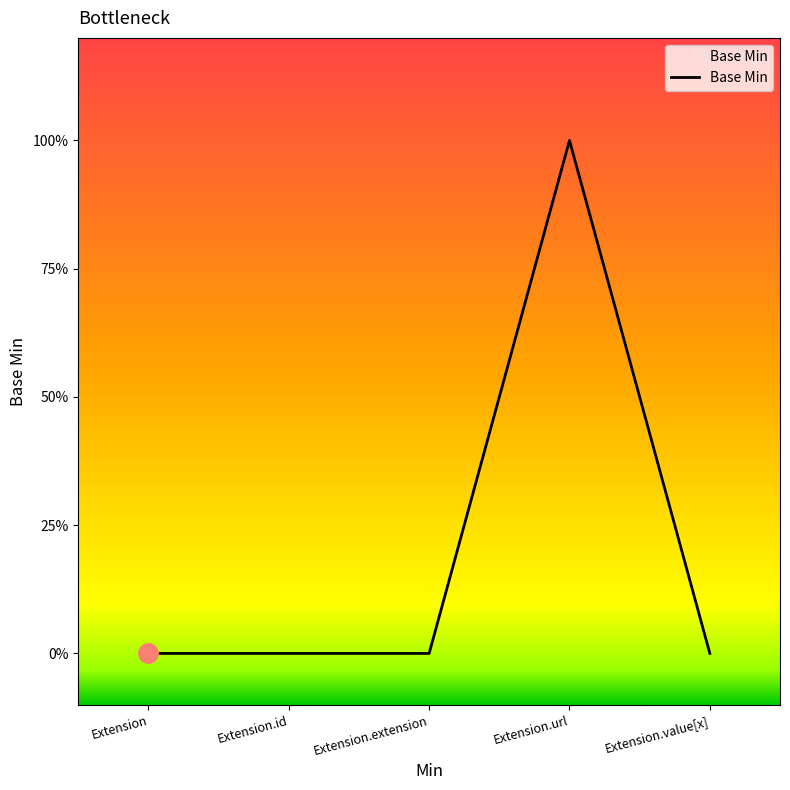

Which has a higher value, Extension.extension or Extension?

Extension.extension